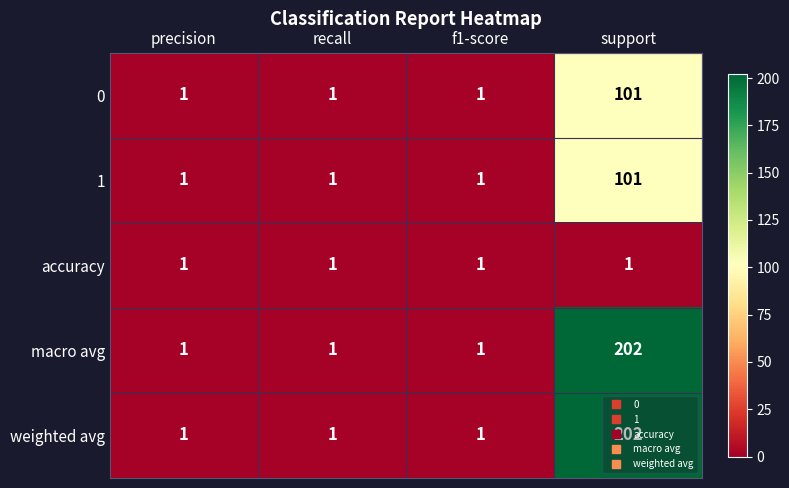

True or false: accuracy has a value of 2 at recall.

False